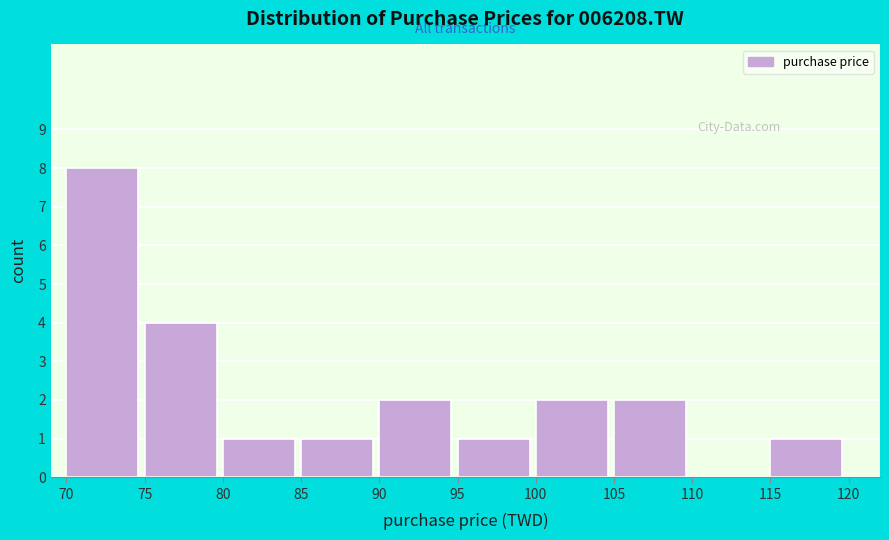

How tall is the bar that spans 95 to 100 on the x-axis? The values are not printed on the chart, so give them approximately, as read against the axis.

1